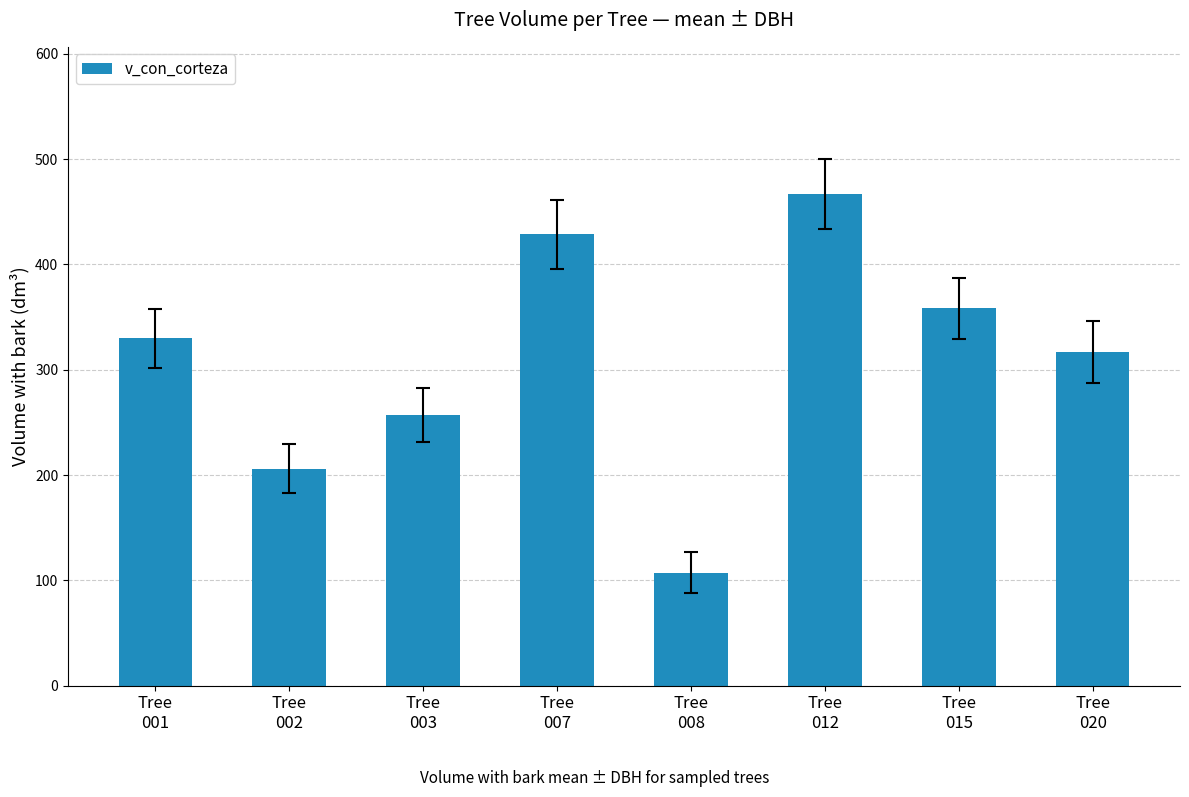

What is the difference between the maximum and second lowest values?

260.6